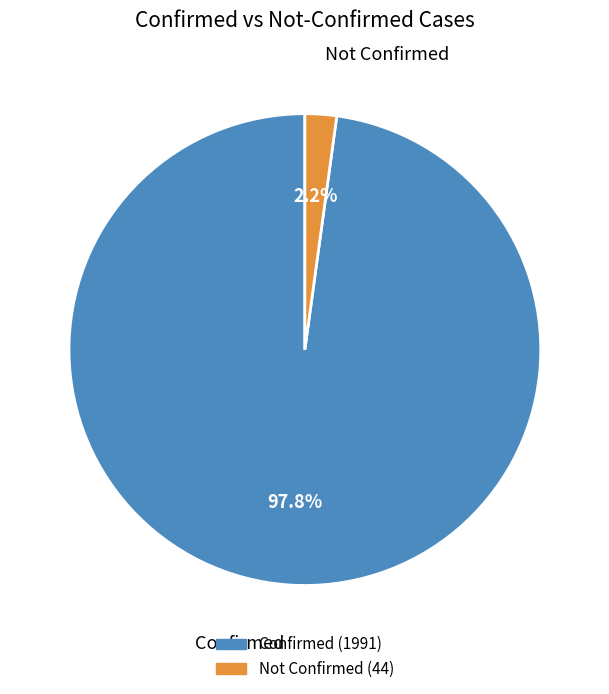

Which category has the smallest portion of the pie?

Not Confirmed